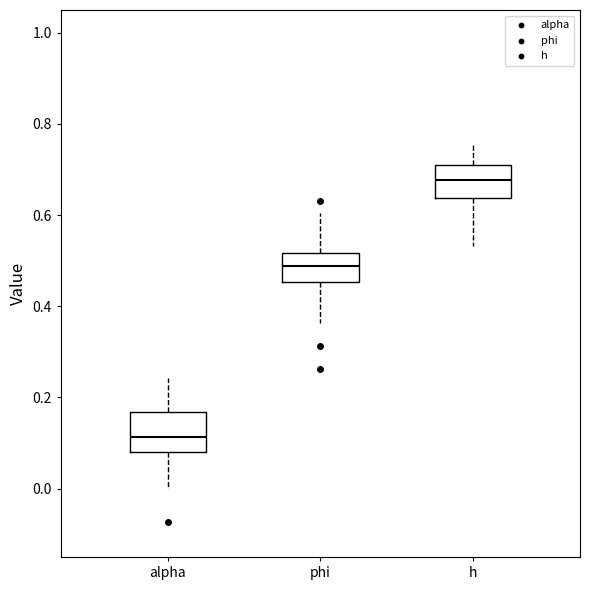

Where does the median line of the box for phi sit on the y-axis? The values are not printed on the chart, so give them approximately, as read against the axis.

0.48